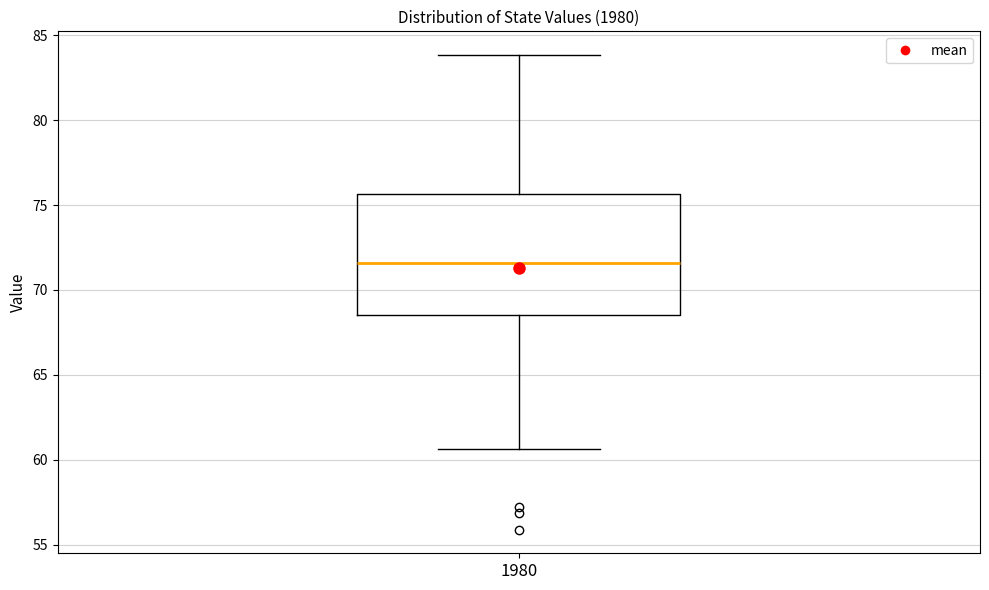

Read this box plot against the y-axis: the position of the median line, the range covered by the box, and the ends of both whiskers. The values are not printed on the chart, so give them approximately, as read against the axis.

median 71.5, box 68.5 to 75.5, whiskers 60.5 to 84.0